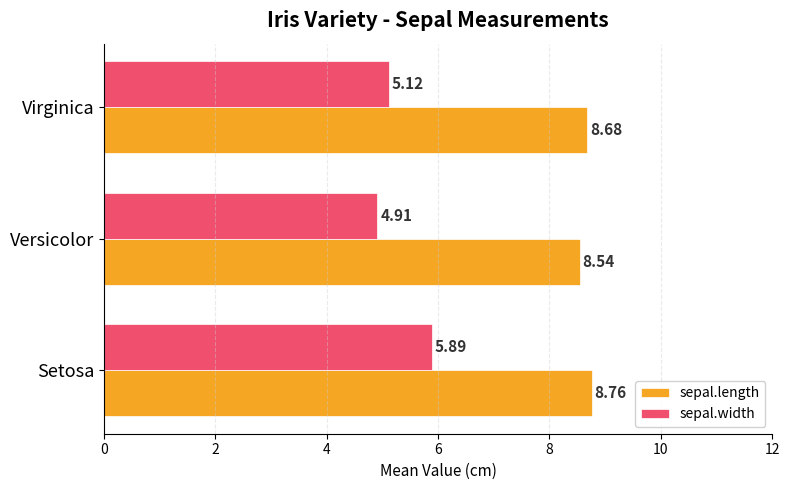

Which series has the widest spread of values?

sepal.width